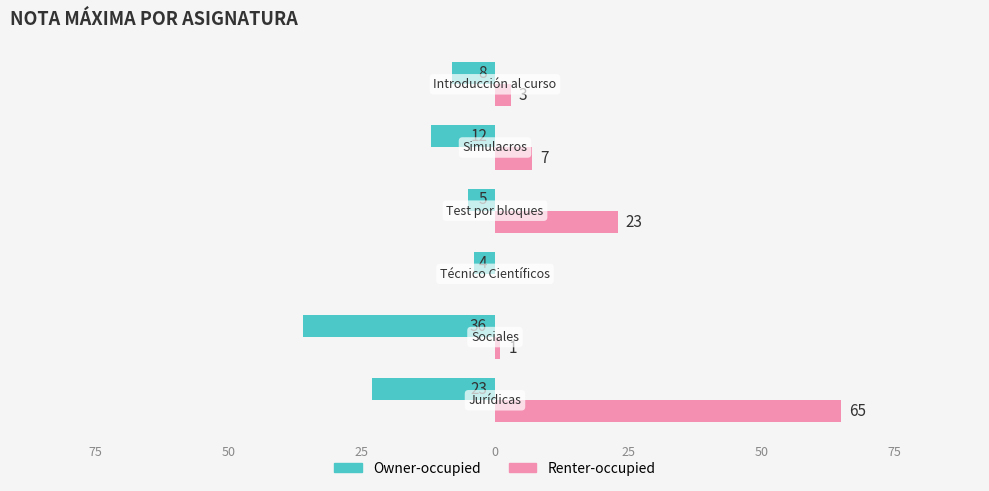

What is the value of the Owner-occupied bar at the 1st from the left?

-23